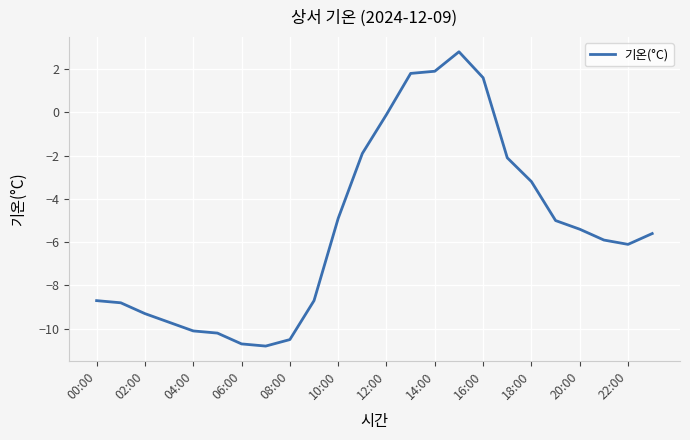

What is the minimum value shown in the chart?

-10.8